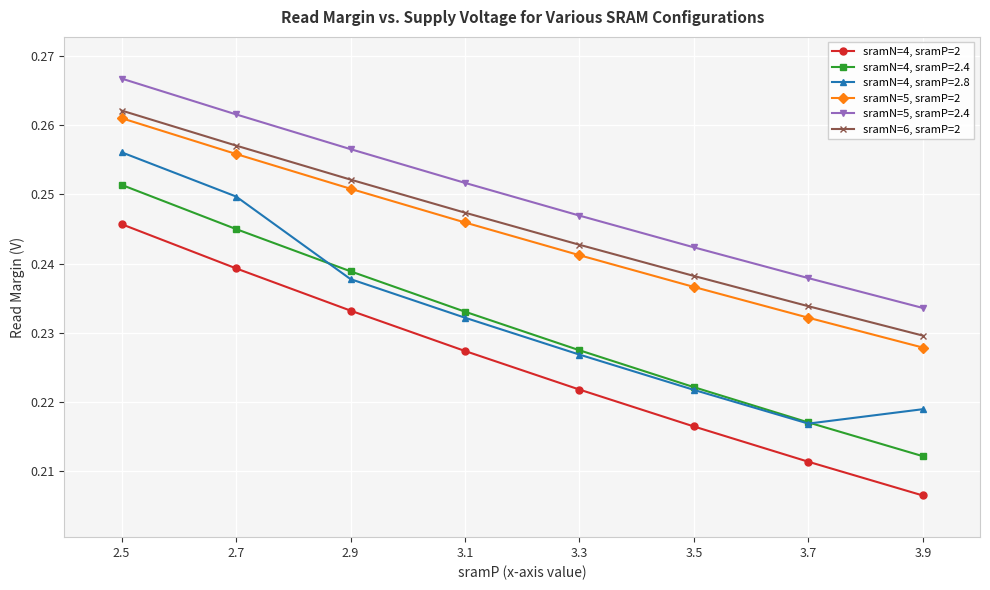

Which series has the largest total across all categories?

sramN=5, sramP=2.4